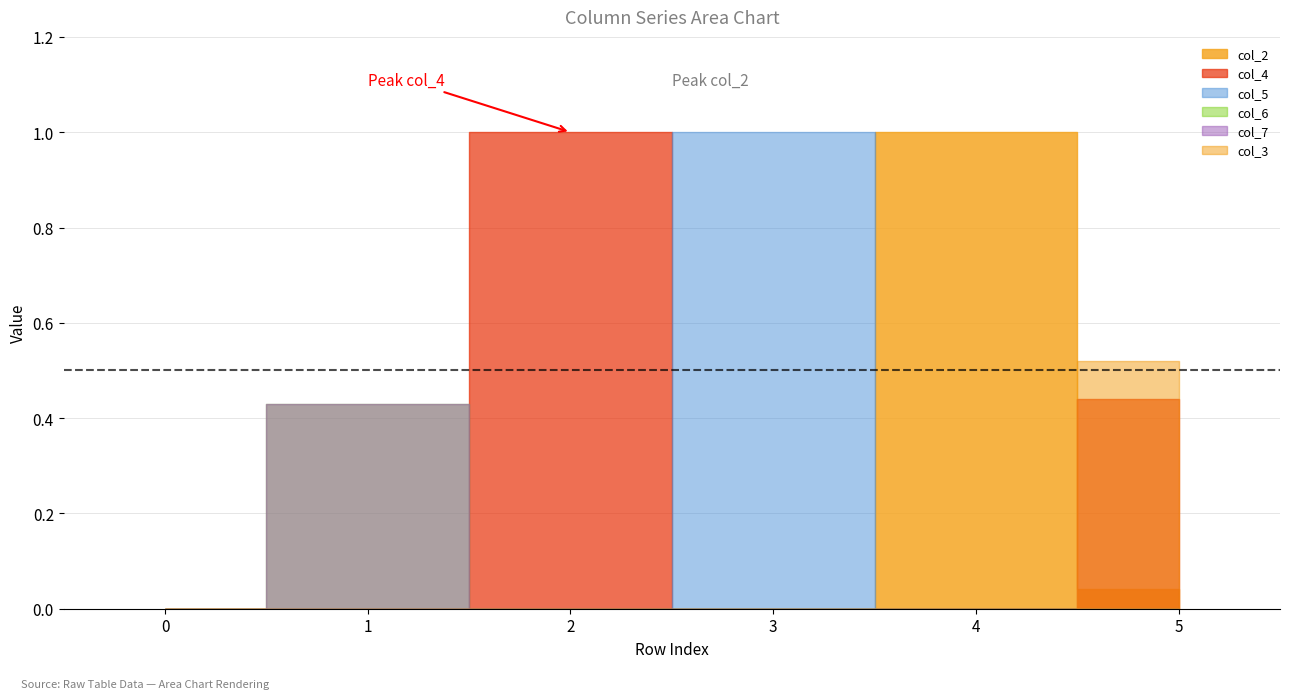

How many interior local peaks does the col_5 series have?

1